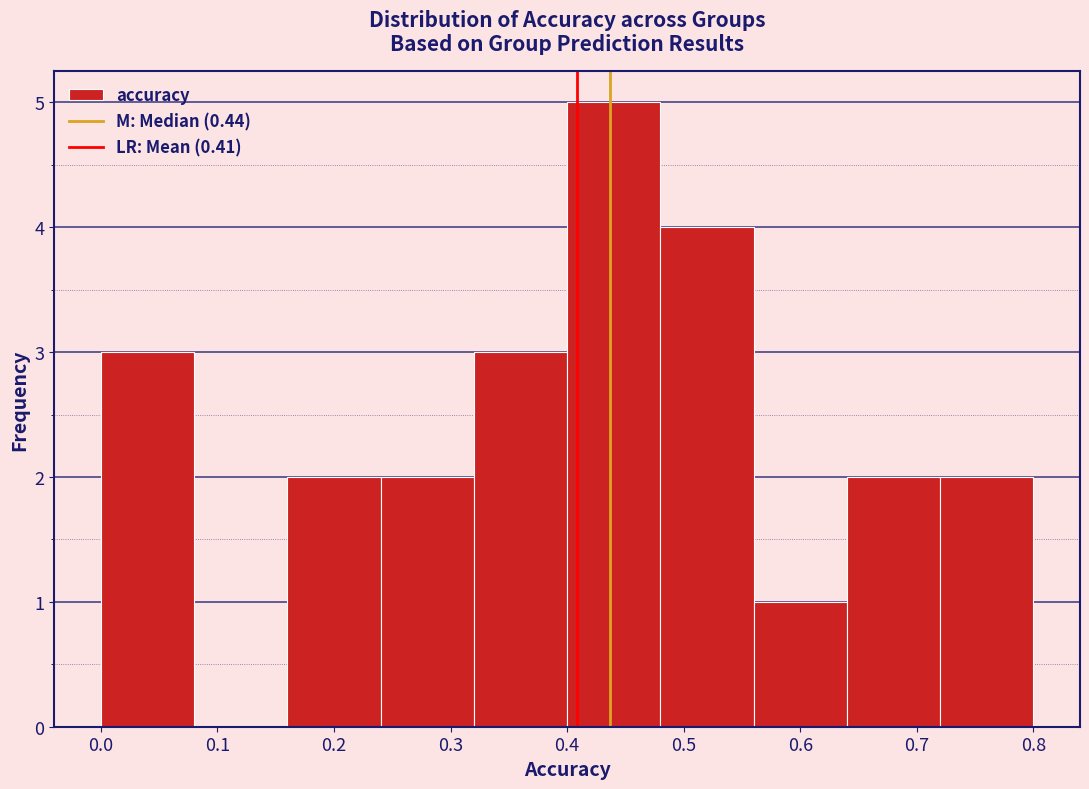

Reading left to right, list every bar in this chart as the range it spans on the x-axis followed by its height. The values are not printed on the chart, so give them approximately, as read against the axis.

0.00 to 0.08: 3
0.08 to 0.16: 0
0.16 to 0.24: 2
0.24 to 0.32: 2
0.32 to 0.40: 3
0.40 to 0.48: 5
0.48 to 0.56: 4
0.56 to 0.64: 1
0.64 to 0.72: 2
0.72 to 0.80: 2